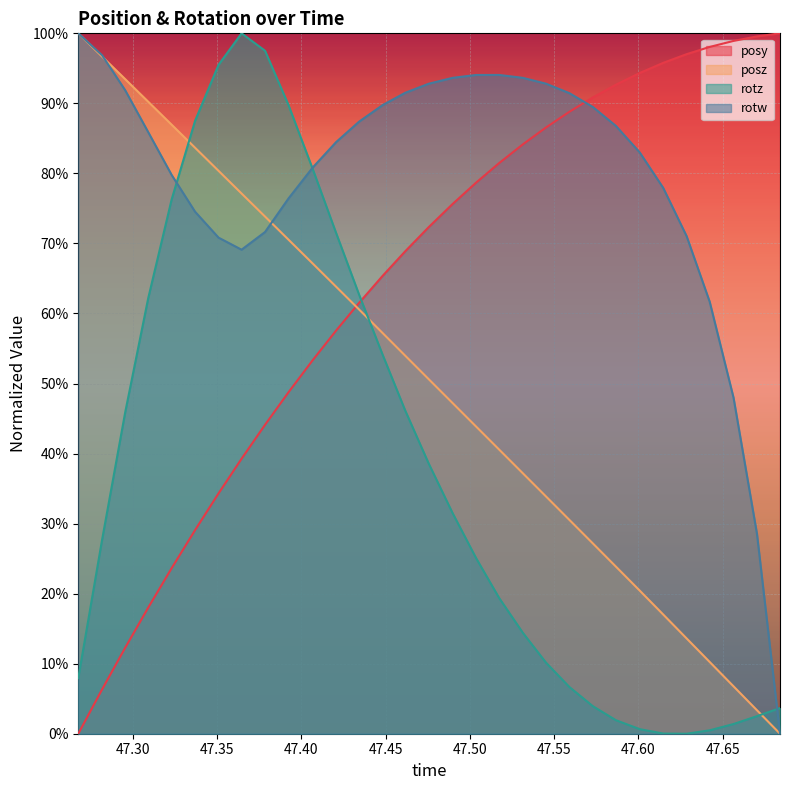

Rank the series at 47.53149 from highest to lowest value.

rotw, posy, posz, rotz